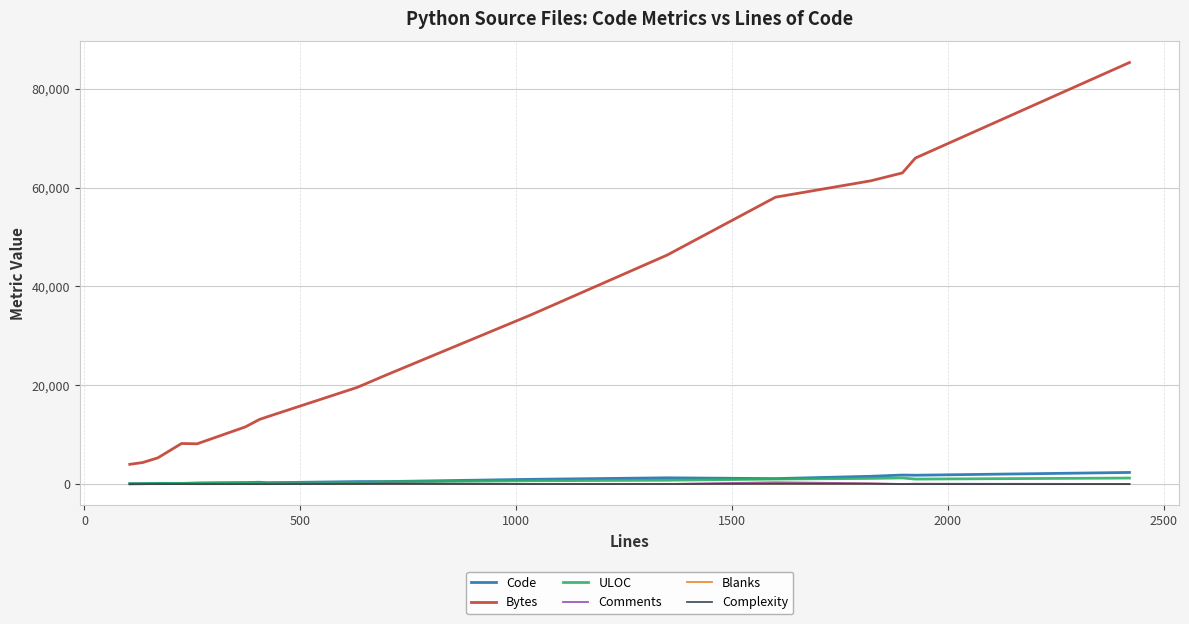

What is the greatest value displayed?

85307